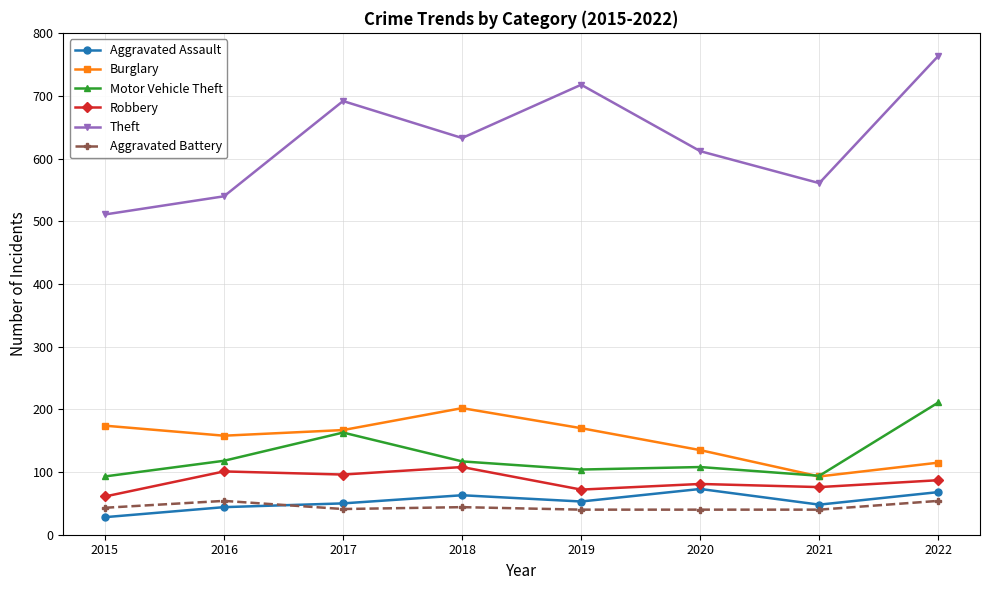

What is the lowest value of the Burglary series?

93